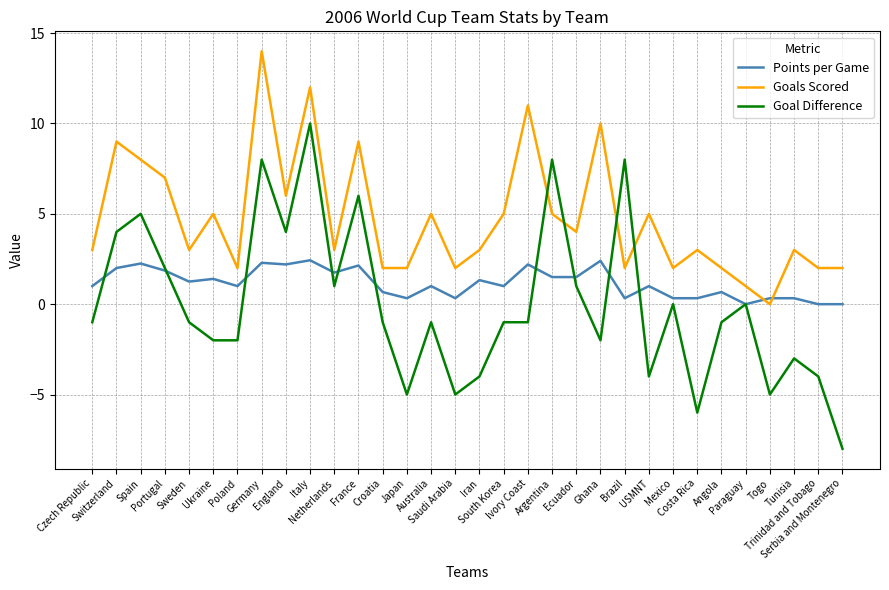

Which series has the widest spread of values?

Goal Difference